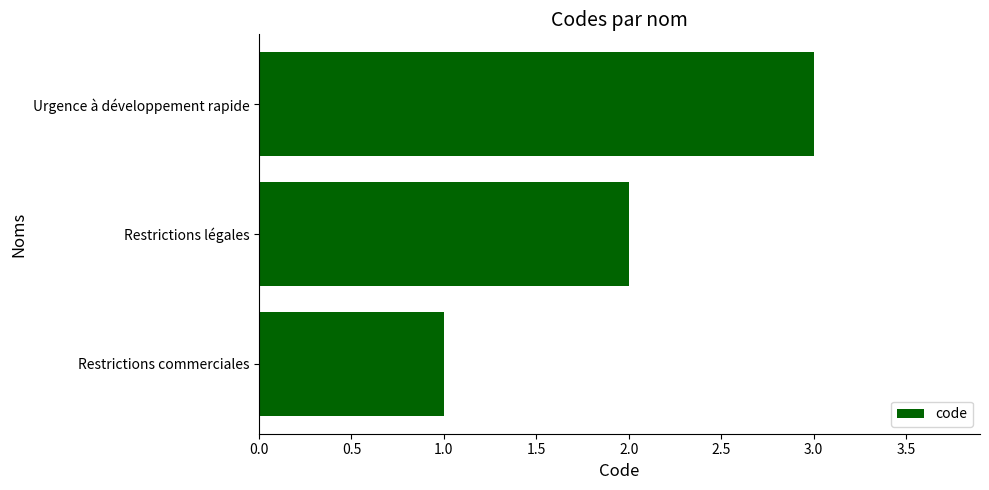

Rank the categories by value from lowest to highest.

Restrictions commerciales, Restrictions légales, Urgence à développement rapide